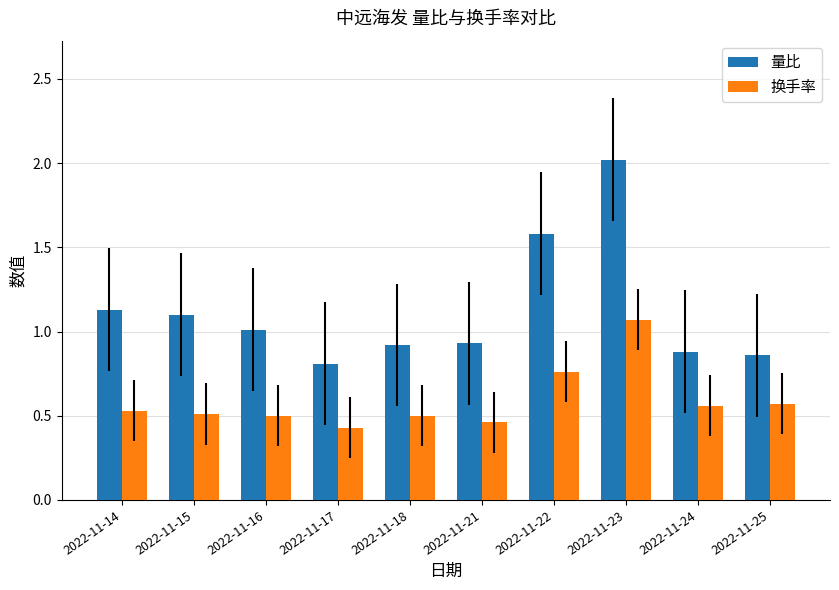

How many 换手率 values are between 0 and 1?

9